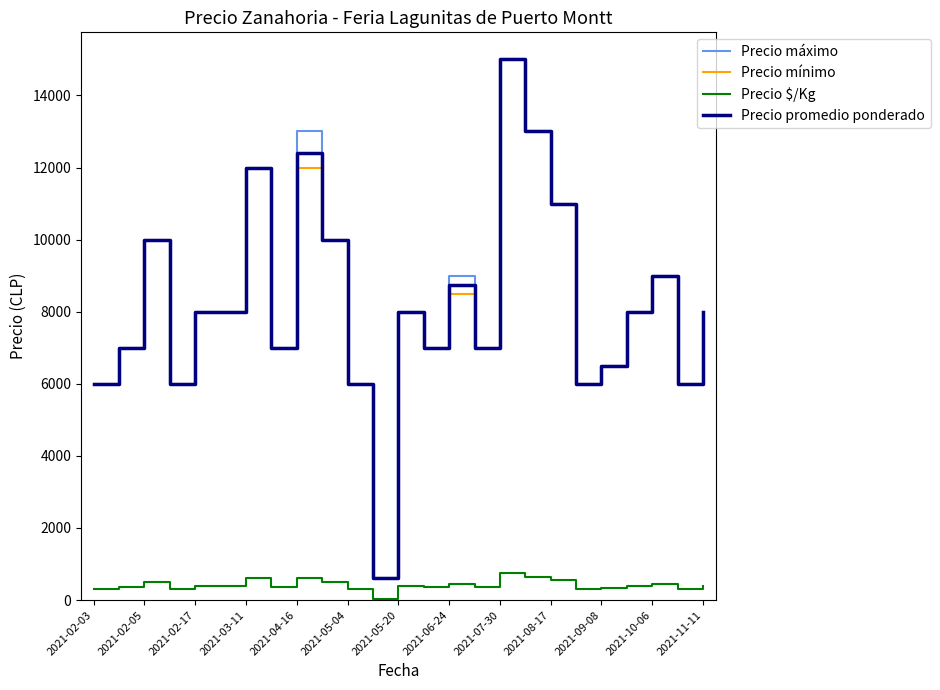

What is the greatest value displayed?

15000